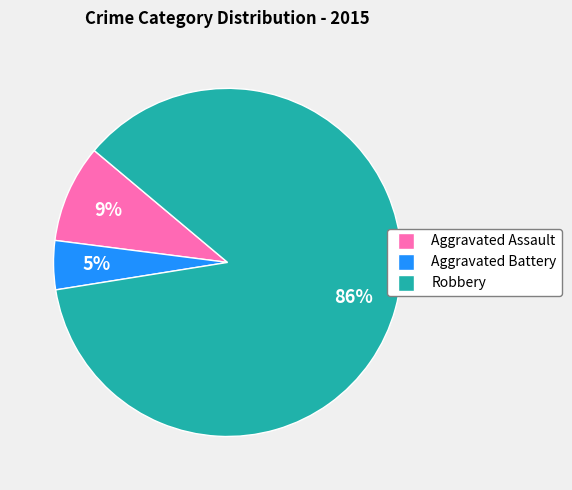

How many segments does this pie chart have?

3